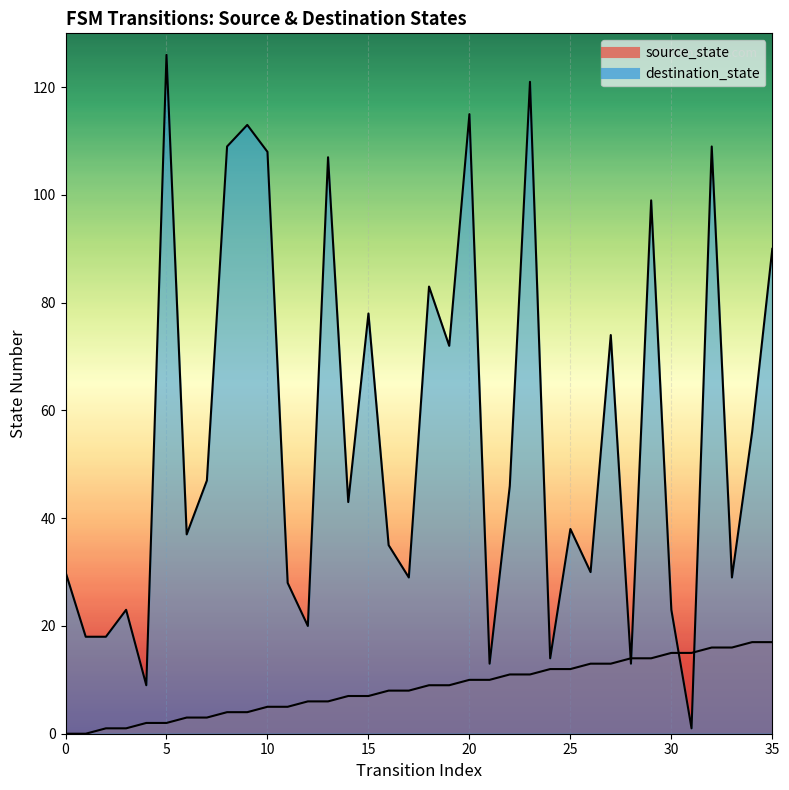

List the series in order of their peak value, highest first.

destination_state, source_state